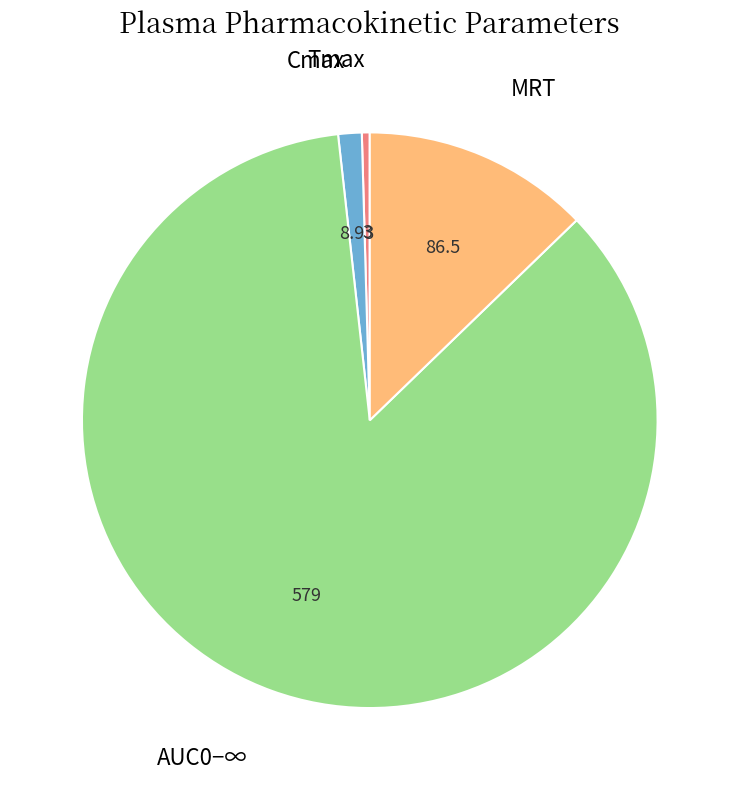

Is there a majority slice in this chart?

Yes